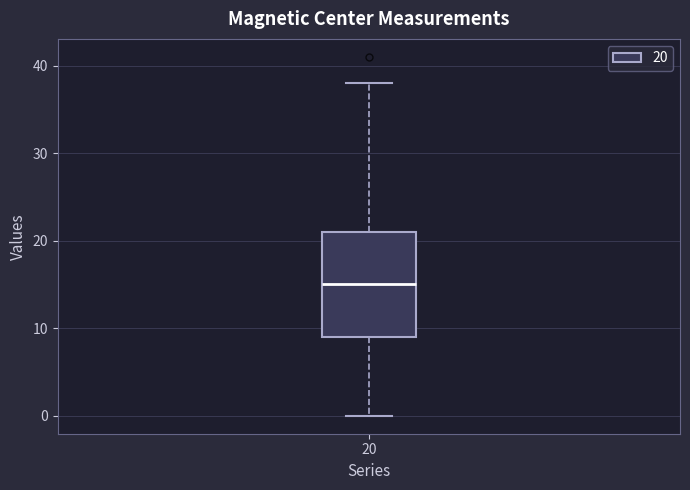

Read this box plot against the y-axis: the position of the median line, the range covered by the box, and the ends of both whiskers. The values are not printed on the chart, so give them approximately, as read against the axis.

median 15, box 9 to 21, whiskers 0 to 38